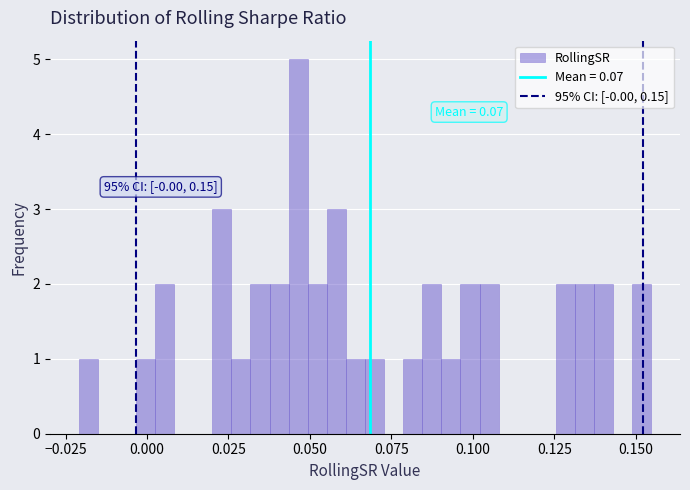

Around what value on the x-axis is the tallest bar? Give the approximate position of its centre, as read against the axis.

0.045